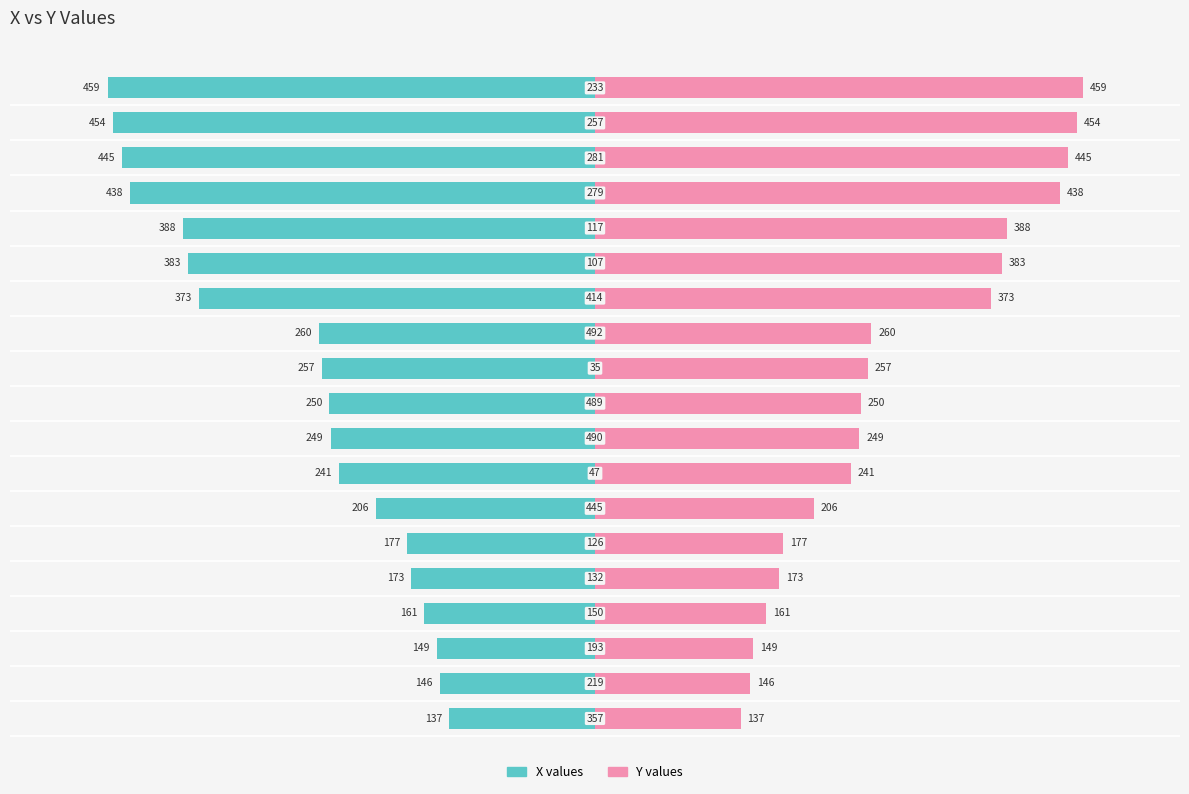

Which series has the largest total across all categories?

Y values